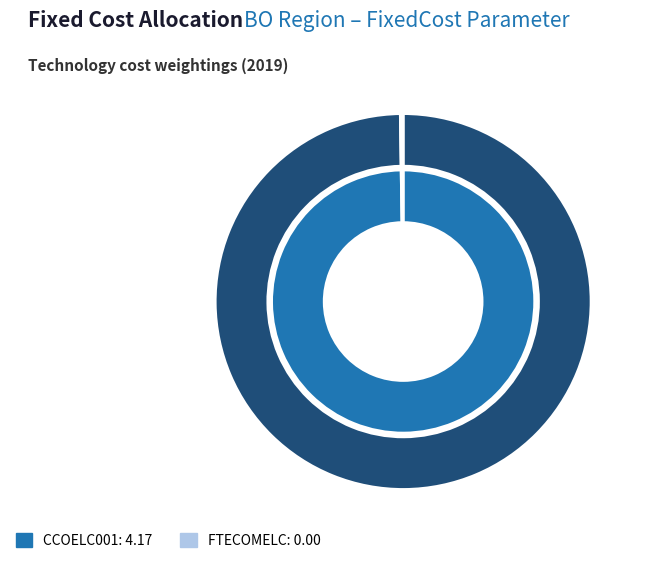

What is the change in value from CCOELC001 to FTECOMELC?

-4.2